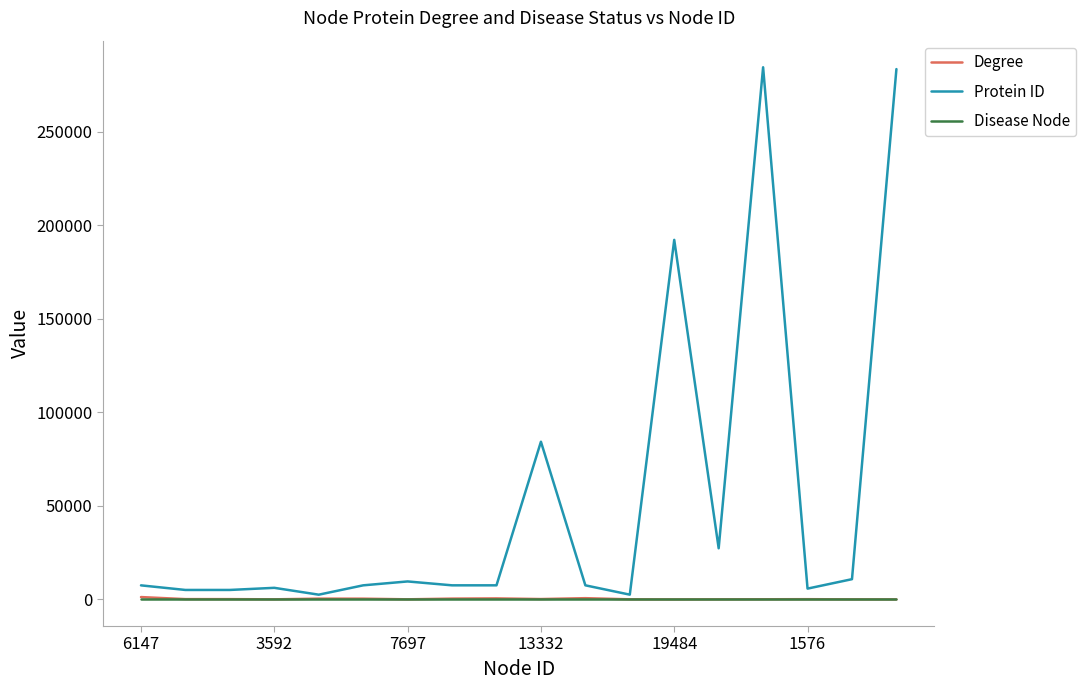

Which series has the widest spread of values?

Protein ID